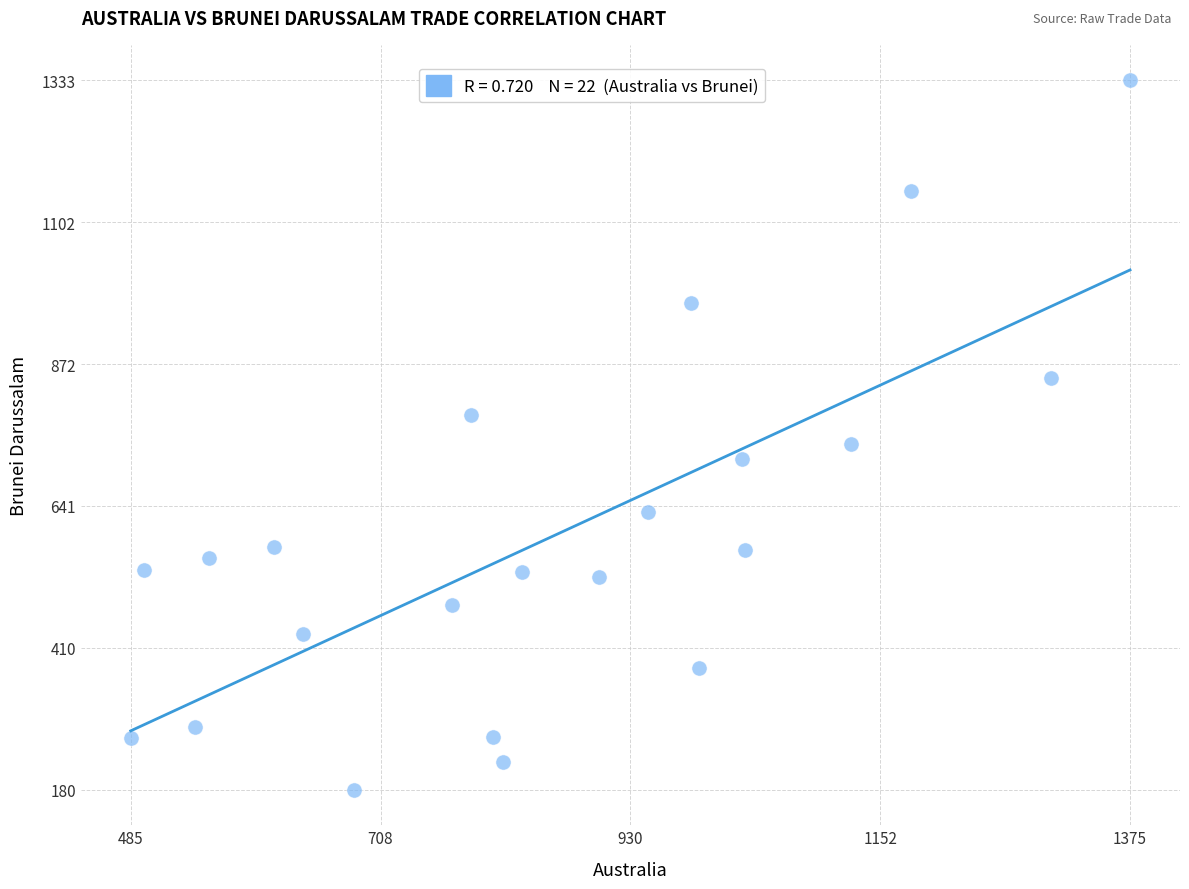

What is the range of Y values (max minus min)?

1153.1